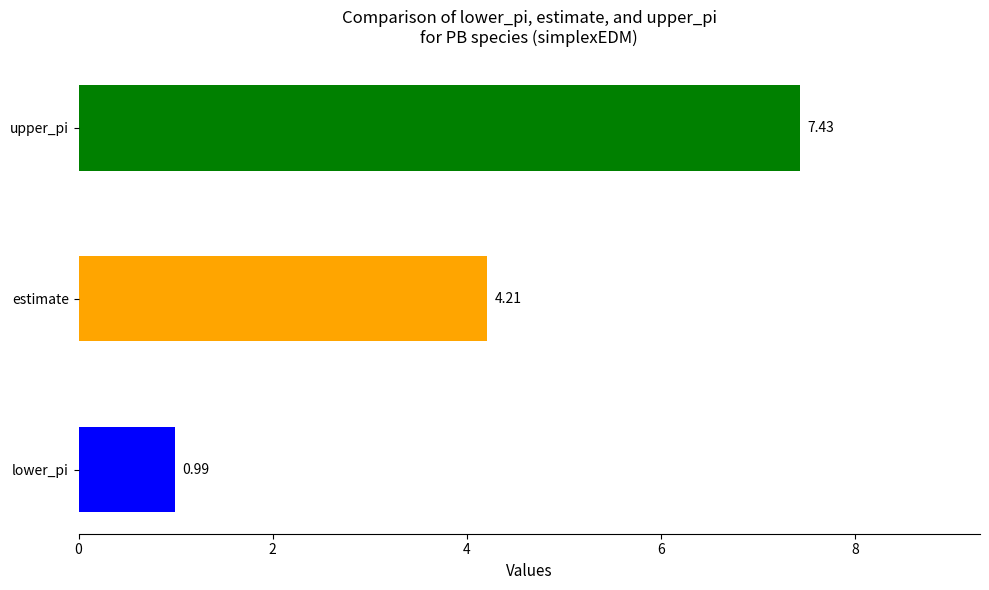

Is it true that estimate equals 5.5 at 6/2020?

False